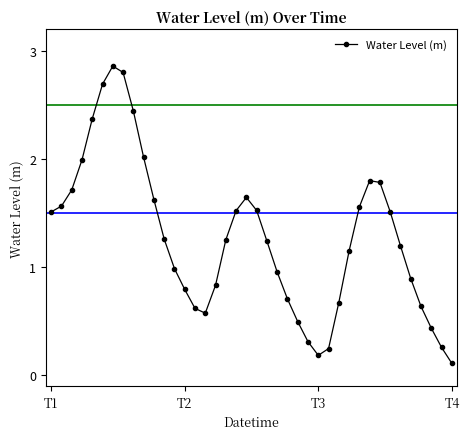

How many interior local peaks (higher than both neighbors) does the data have?

3